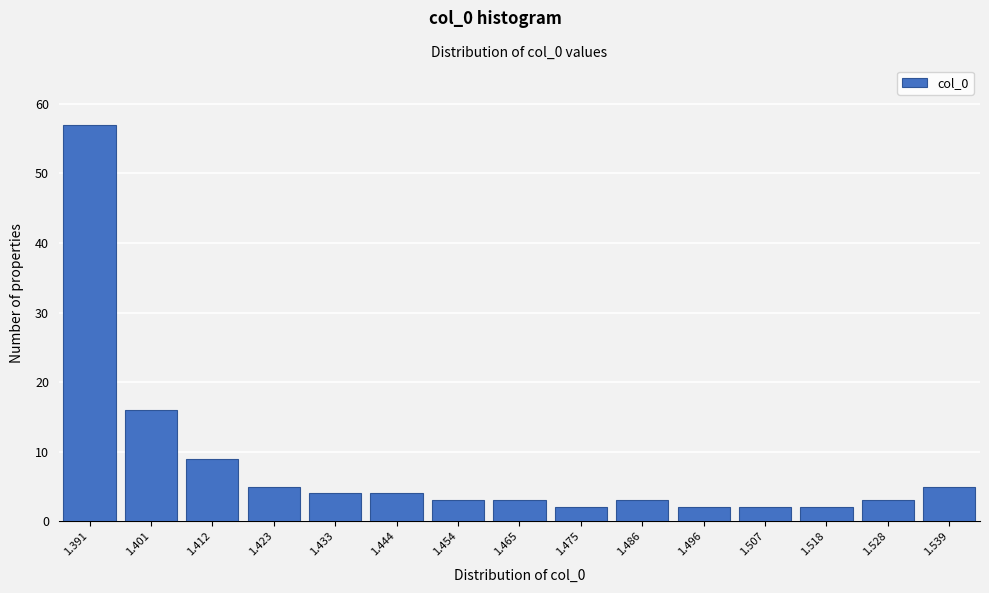

Reading left to right, extract all data points from this chart.

57	16	9	5	4	4	3	3	2	3	2	2	2	3	5